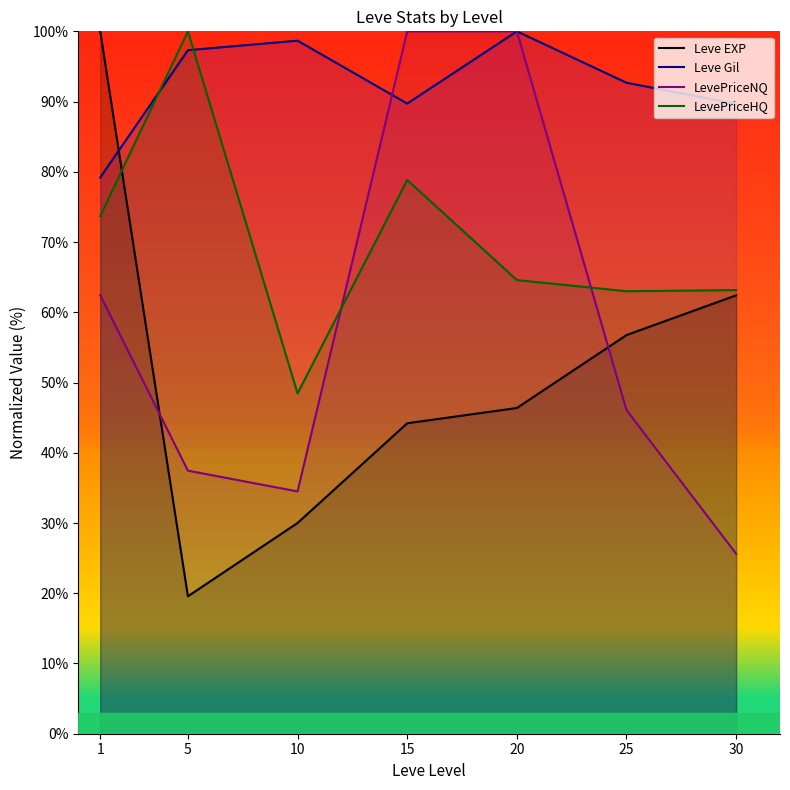

What is the difference between the highest and lowest values at 30?

64.0